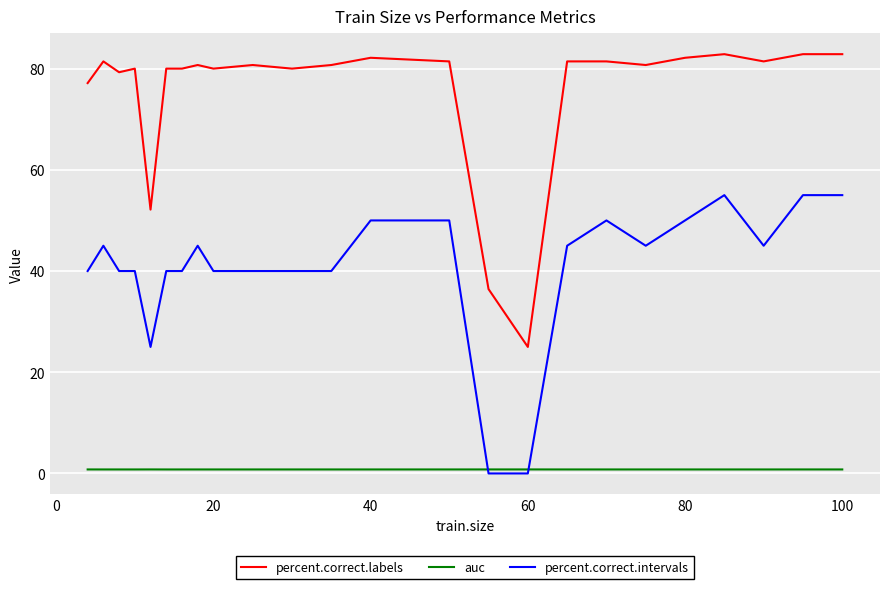

Which series has the largest total across all categories?

percent.correct.labels